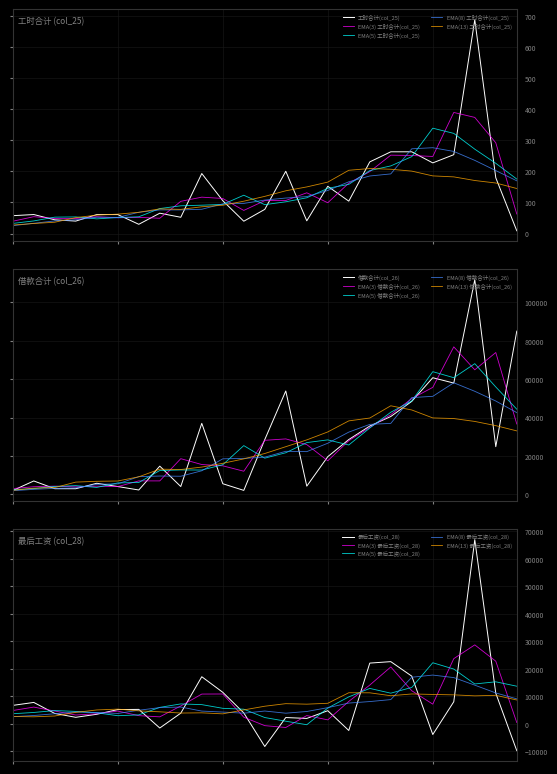

How many interior local peaks does the 借款合计(col_26) series have?

7